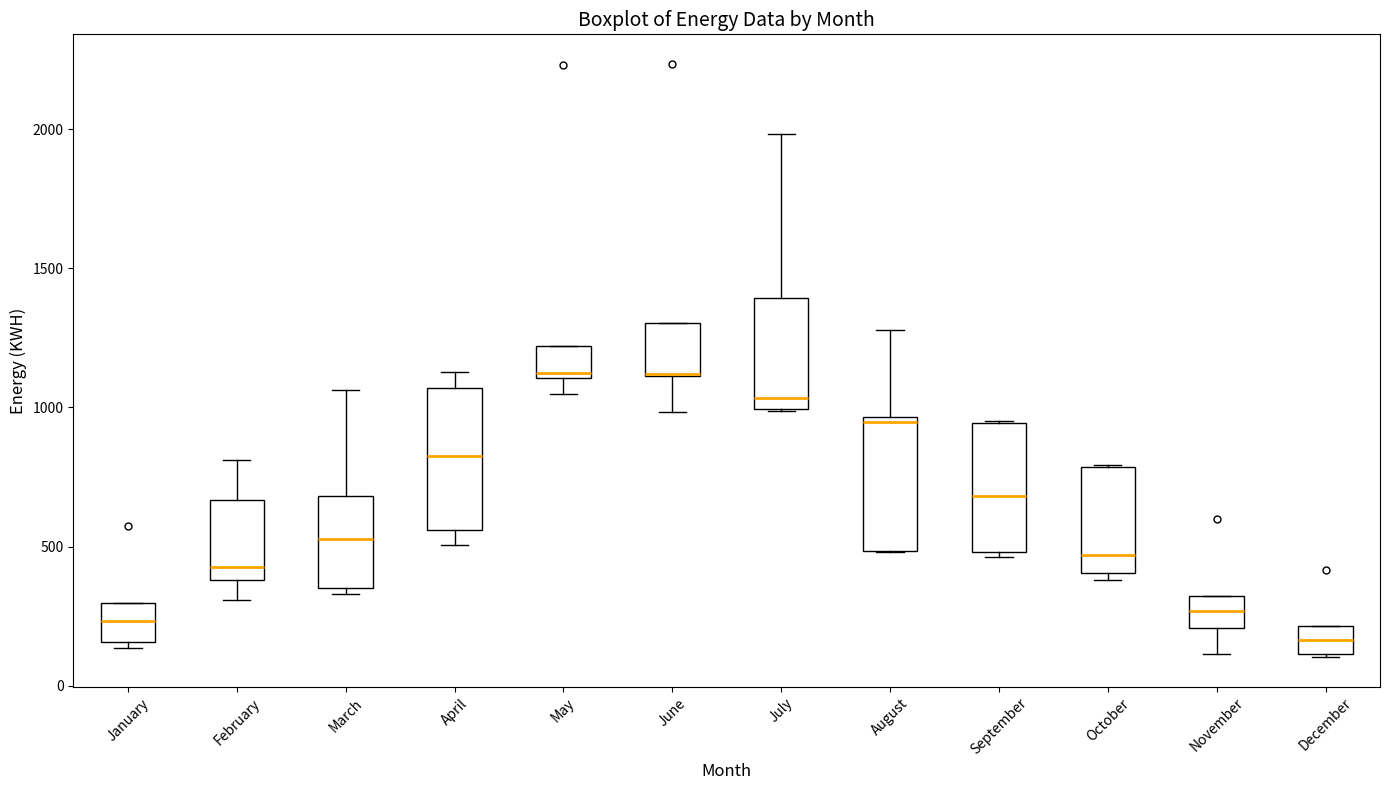

Reading left to right, read every box against the y-axis: the position of its median line, the range the box covers, and the ends of its whiskers. The values are not printed on the chart, so give them approximately, as read against the axis.

January: median 250, box 150 to 300, whiskers 150 (just below the box's lower edge) to 300
February: median 450, box 400 to 650, whiskers 300 to 800
March: median 550, box 350 to 700, whiskers 350 (just below the box's lower edge) to 1050
April: median 850, box 550 to 1050, whiskers 500 to 1150
May: median 1150, box 1100 to 1200, whiskers 1050 to 1200
June: median 1100 (drawn on the box's lower edge), box 1100 to 1300, whiskers 1000 to 1300
July: median 1050, box 1000 to 1400, whiskers 1000 to 2000
August: median 950 (just below the box's upper edge), box 500 to 950, whiskers 500 to 1300
September: median 700, box 500 to 950, whiskers 450 to 950
October: median 450, box 400 to 800, whiskers 400 (just below the box's lower edge) to 800
November: median 250, box 200 to 300, whiskers 100 to 300
December: median 150, box 100 to 200, whiskers 100 to 200